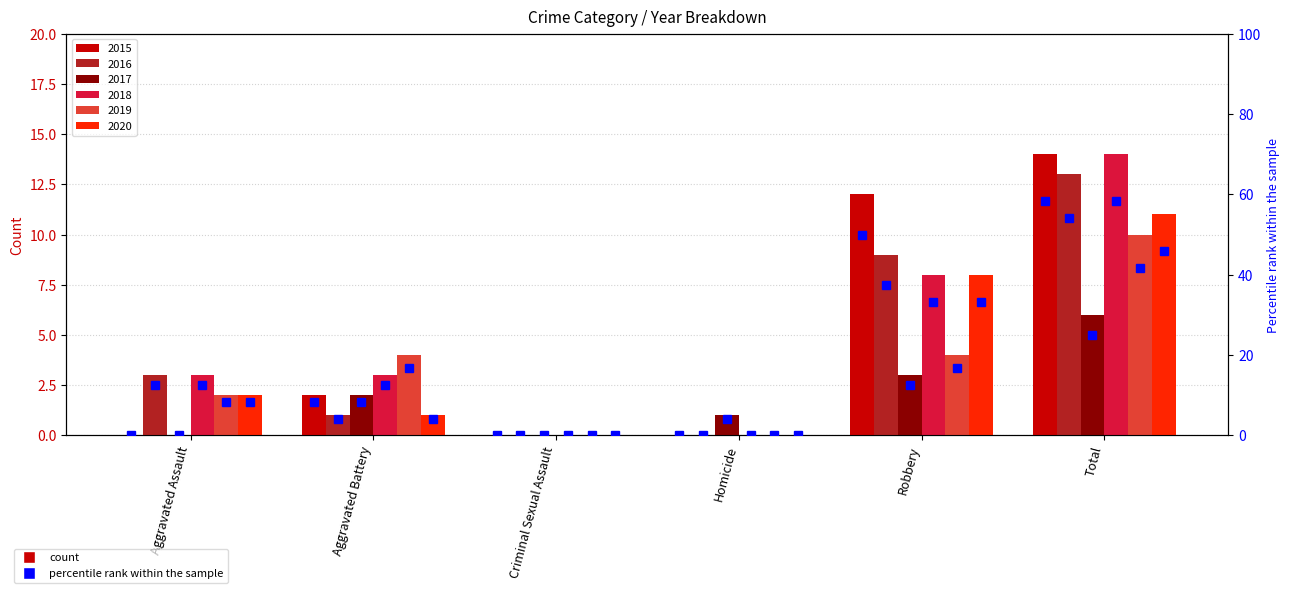

Is it true that 2020 pct equals -17.2 at Homicide?

False